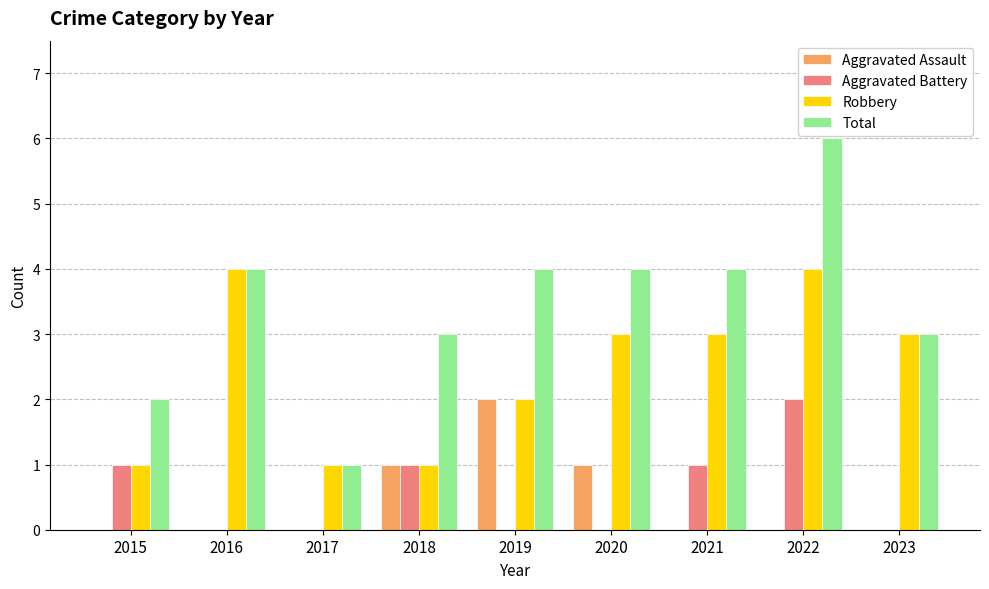

Reading left to right, extract all data points from this chart.

Aggravated Assault: 2015=0	2016=0	2017=0	2018=1	2019=2	2020=1	2021=0	2022=0	2023=0
Aggravated Battery: 2015=1	2016=0	2017=0	2018=1	2019=0	2020=0	2021=1	2022=2	2023=0
Robbery: 2015=1	2016=4	2017=1	2018=1	2019=2	2020=3	2021=3	2022=4	2023=3
Total: 2015=2	2016=4	2017=1	2018=3	2019=4	2020=4	2021=4	2022=6	2023=3